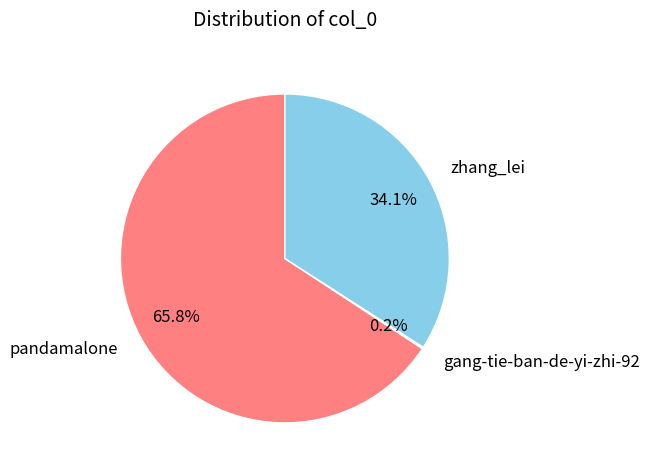

To the nearest percent, what is the difference between the largest and smallest slice percentages?

66%